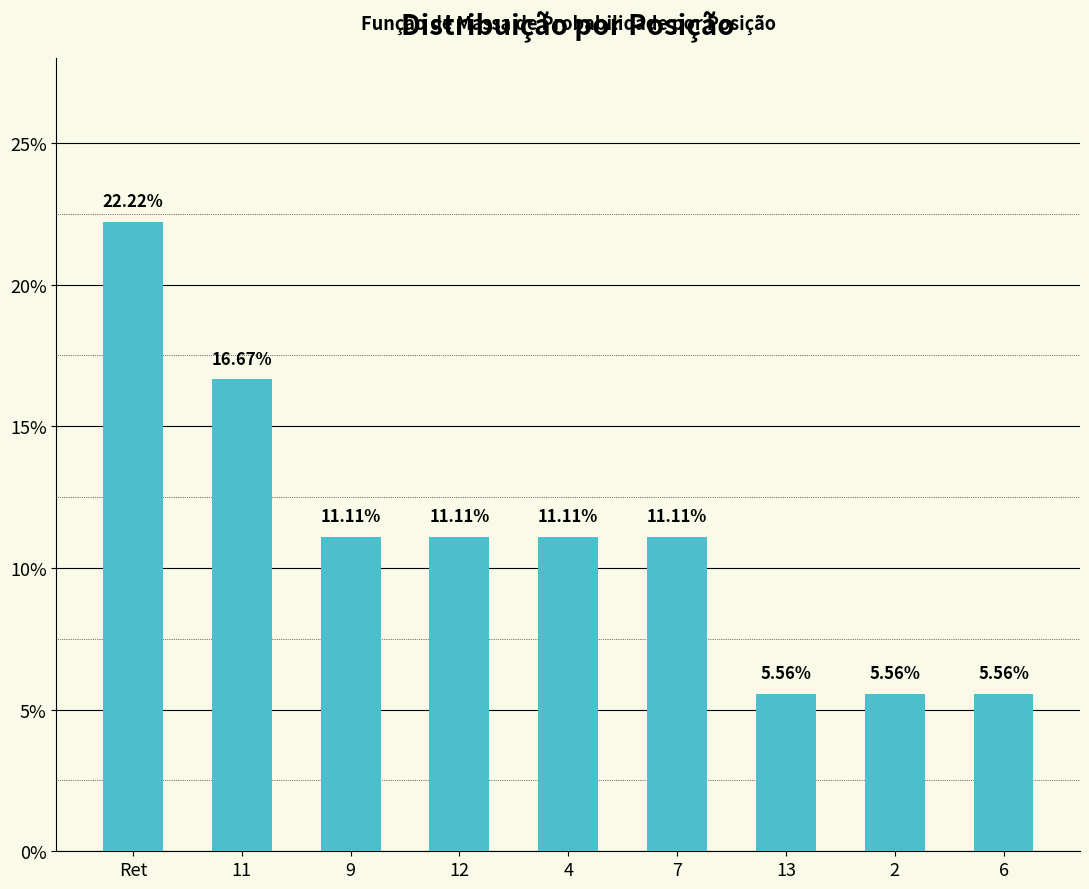

Which label corresponds to the largest value in the chart?

Ret